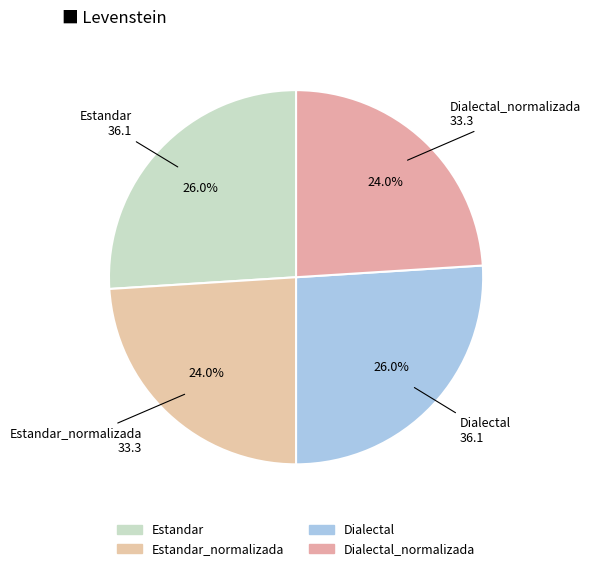

What is the smallest slice in the pie chart?

Estandar_normalizada